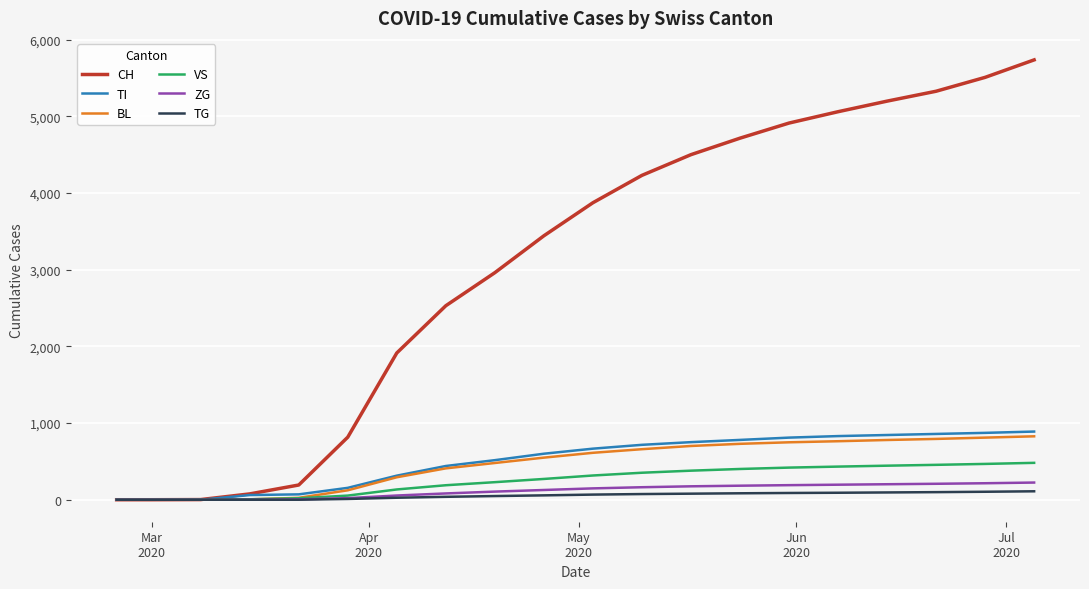

What is the sum of all BL values?

9305